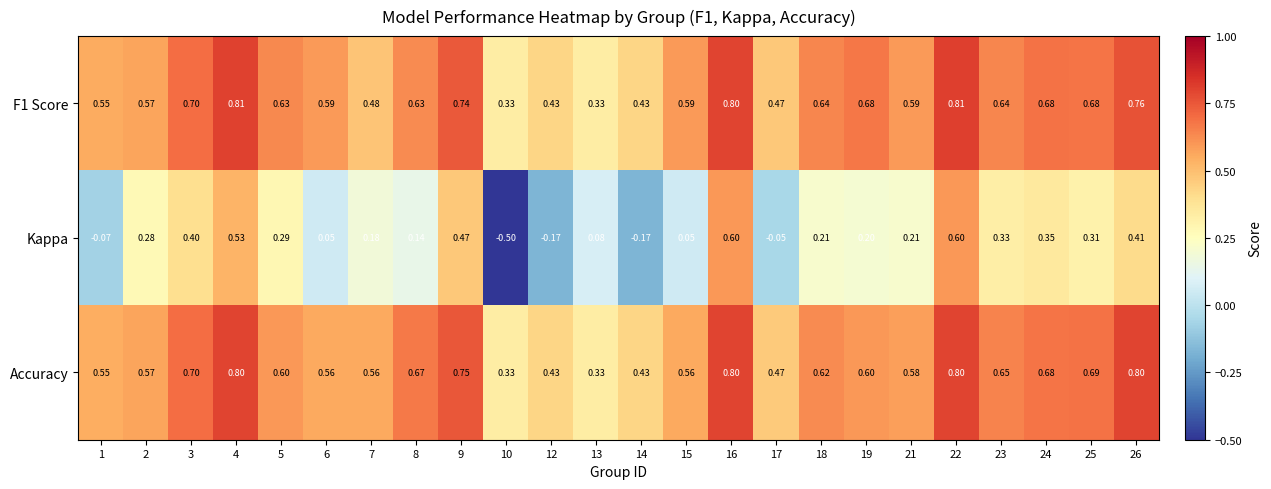

Is the value of Accuracy at 2 greater than the value of Kappa at 5?

Yes